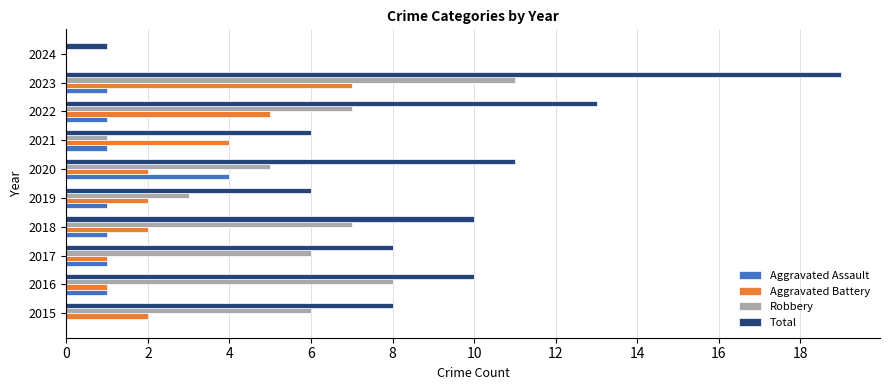

At which label does Aggravated Battery reach its peak?

2023